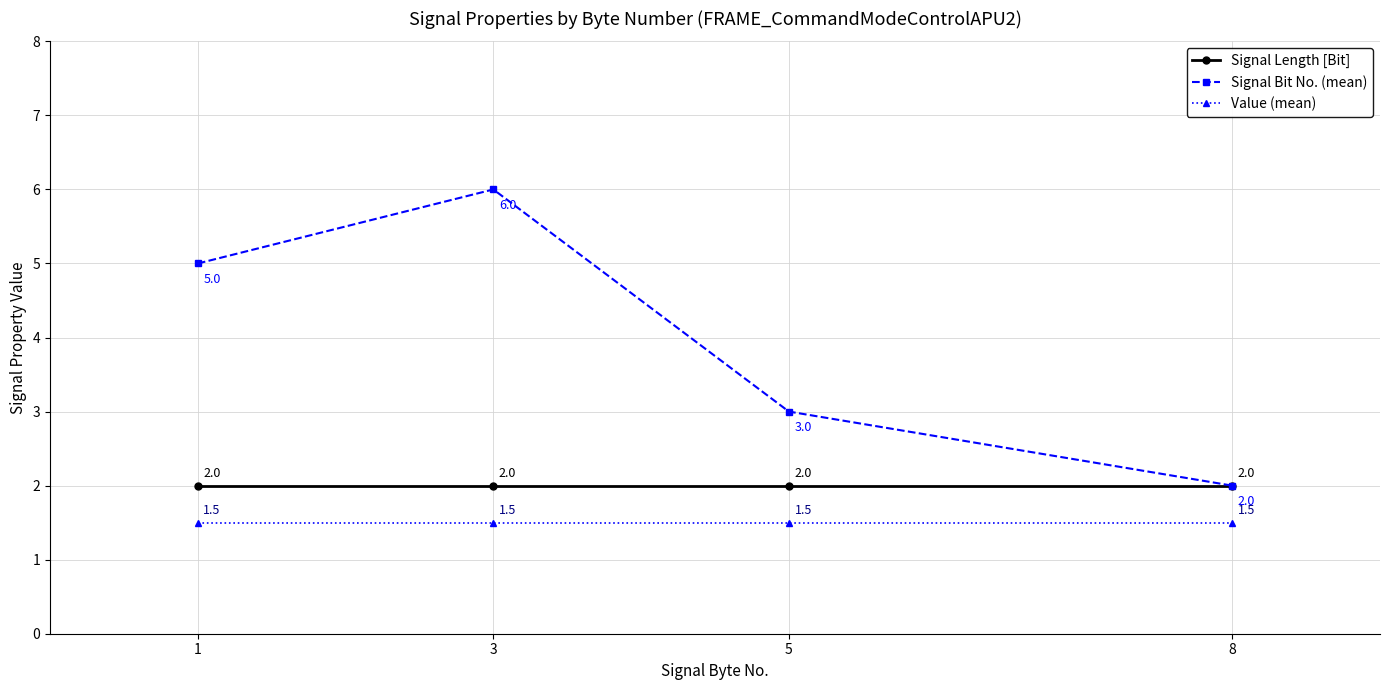

Rank the categories by Signal Bit No. (mean) value from highest to lowest.

3, 1, 5, 8